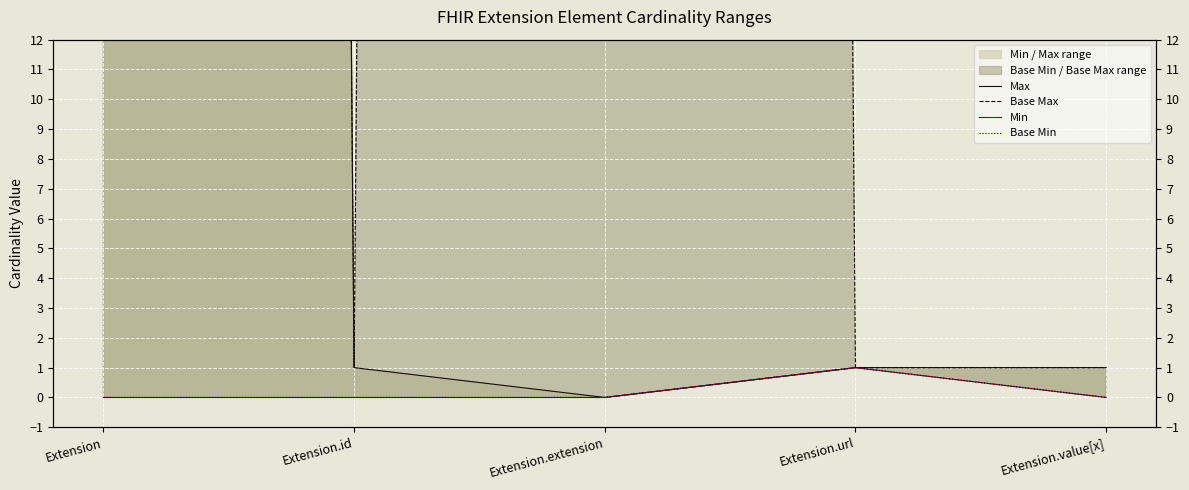

True or false: Base Max has a value of 2 at Extension.url.

False